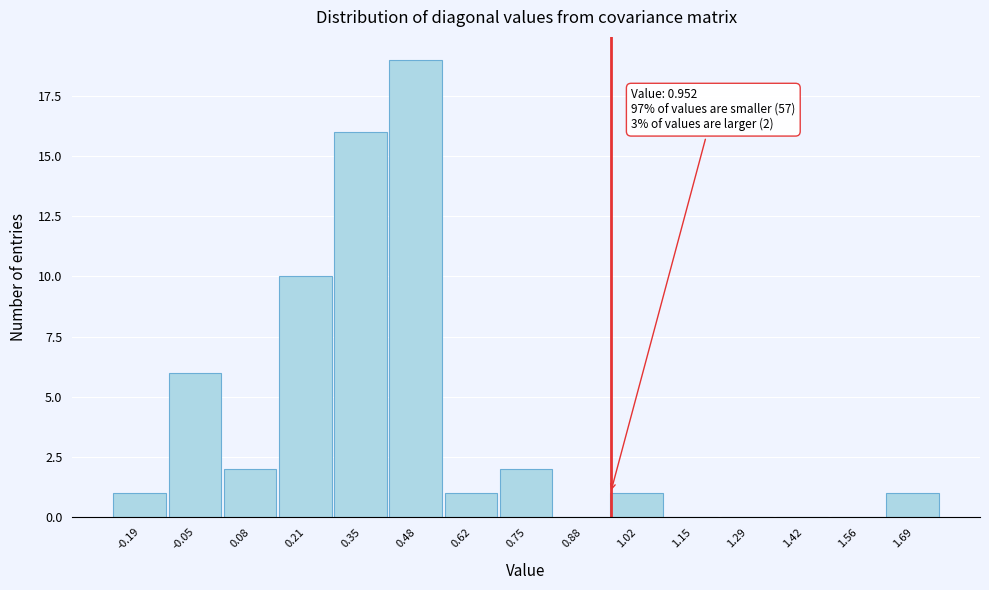

Over which range of the x-axis is the bar tallest?

0.42 to 0.54